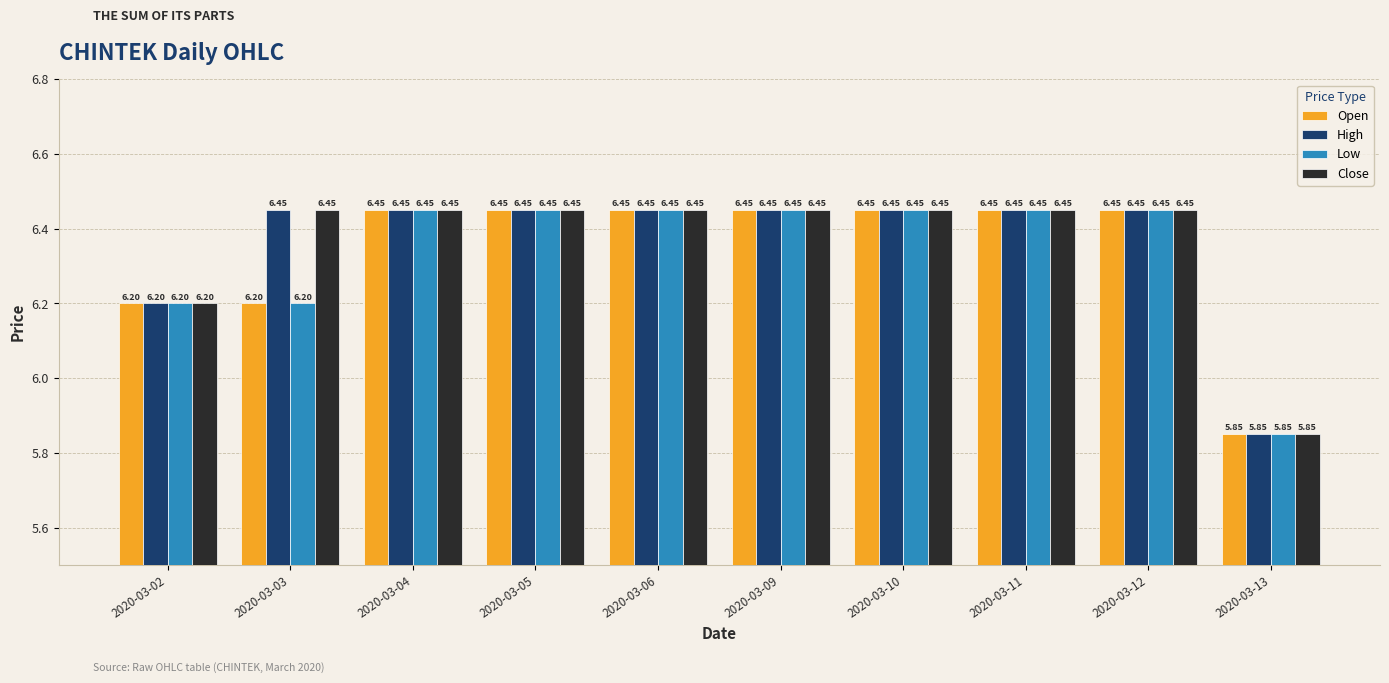

How many groups of bars are there?

10